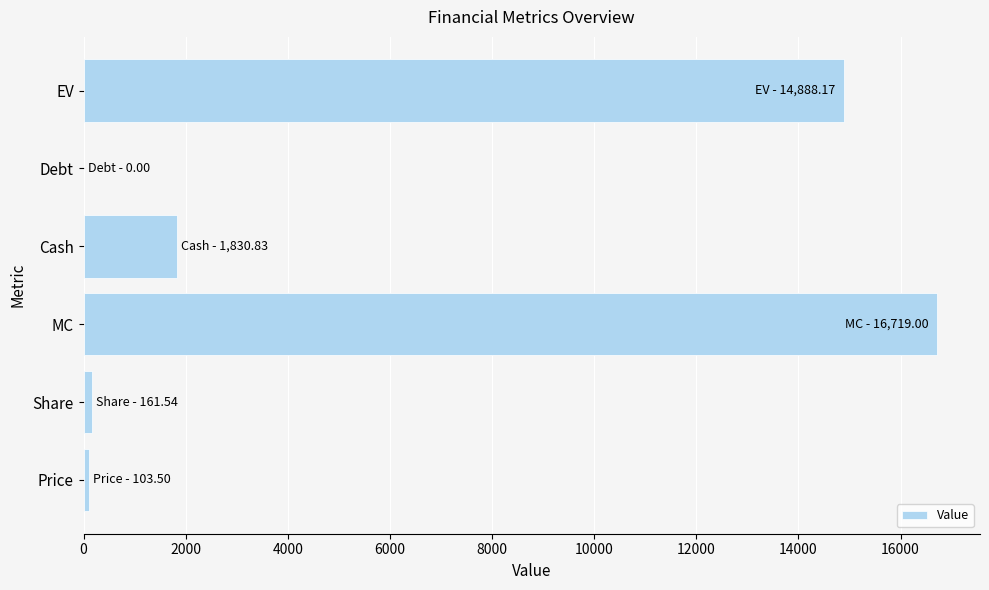

Which has a higher value, EV or Debt?

EV